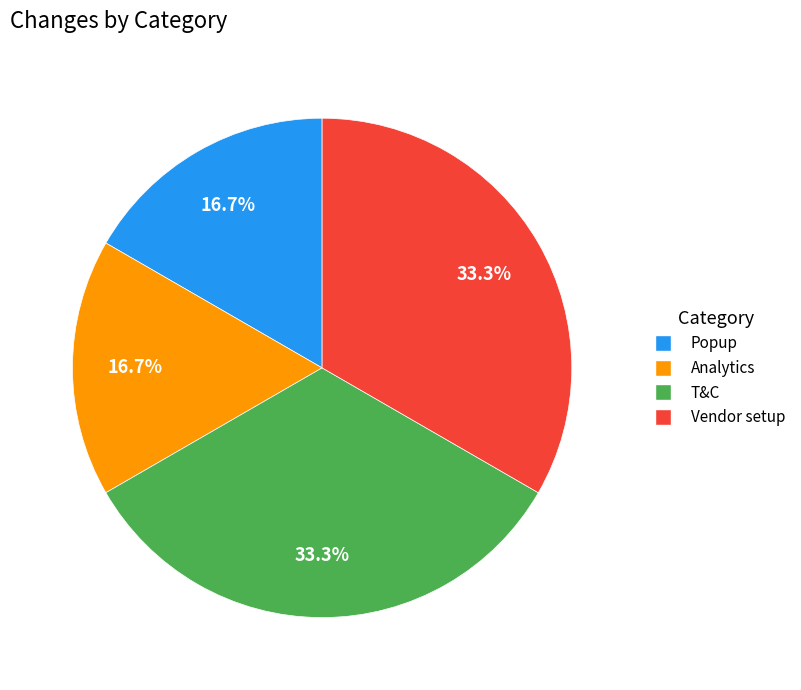

How many slices are in this pie chart?

4